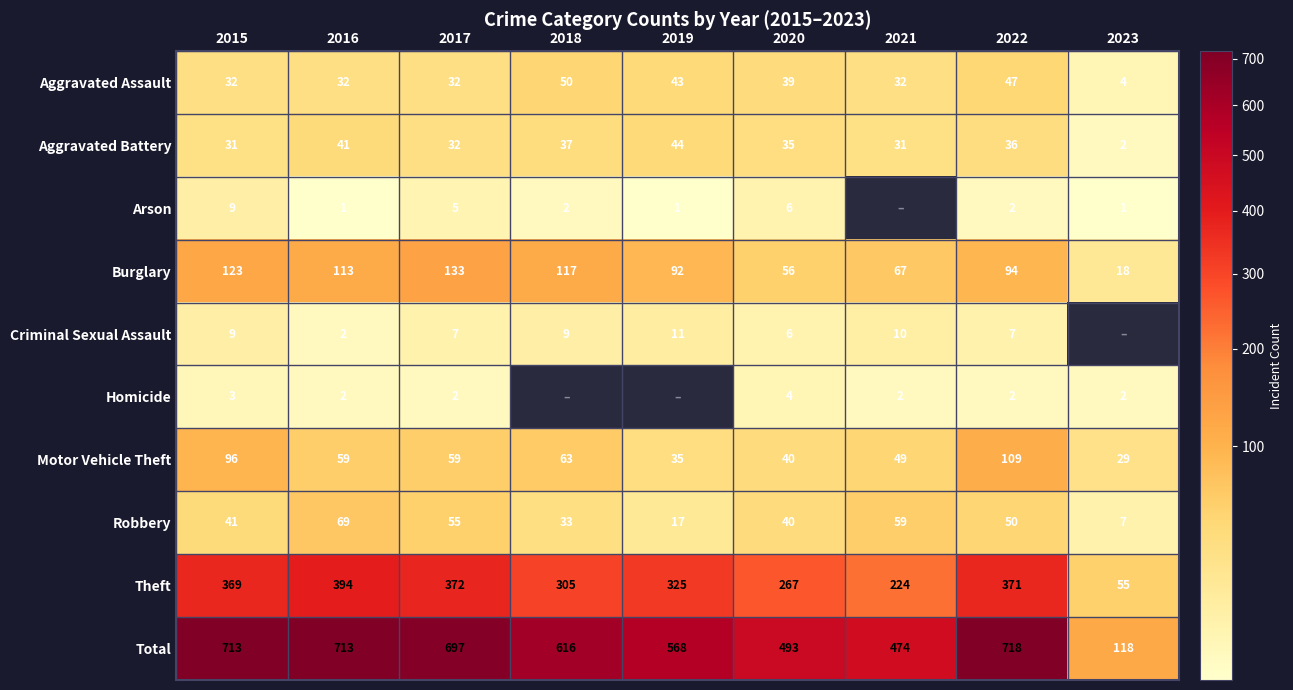

Which category has the highest value in the Aggravated Assault series?

2018